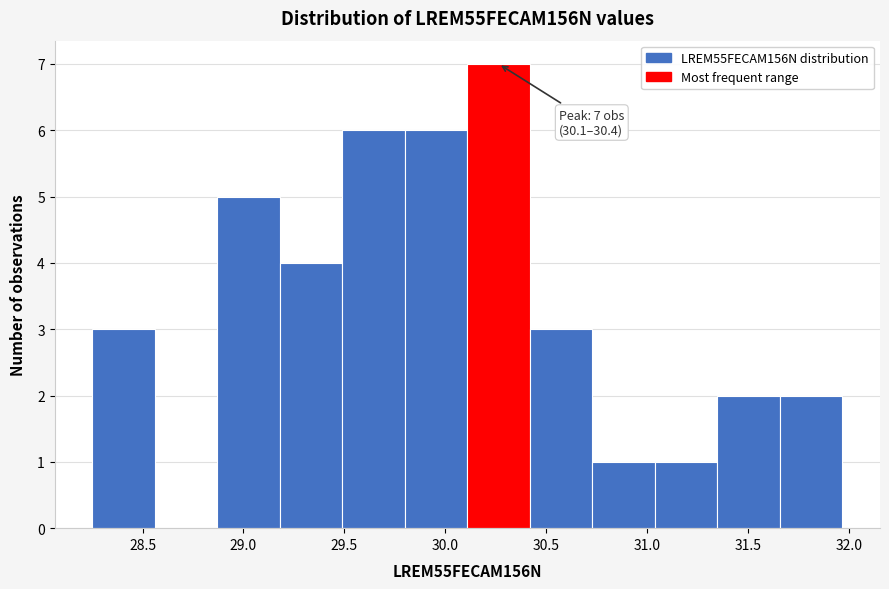

Which range on the x-axis has the tallest bar?

30.10 to 30.40